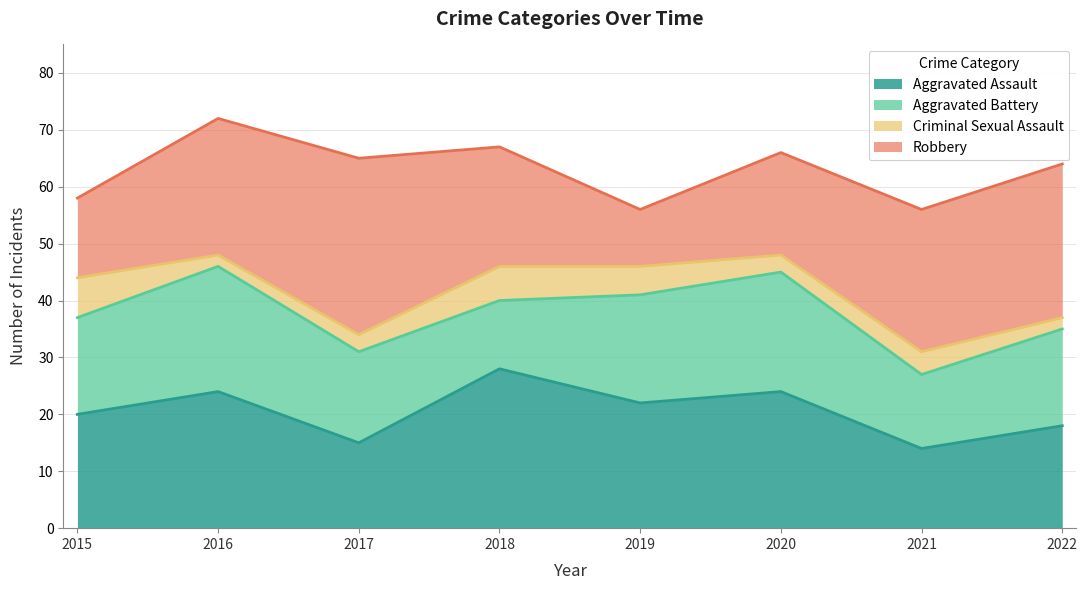

List the labels in order of Aggravated Assault value, largest first.

2018, 2016, 2020, 2019, 2015, 2022, 2017, 2021